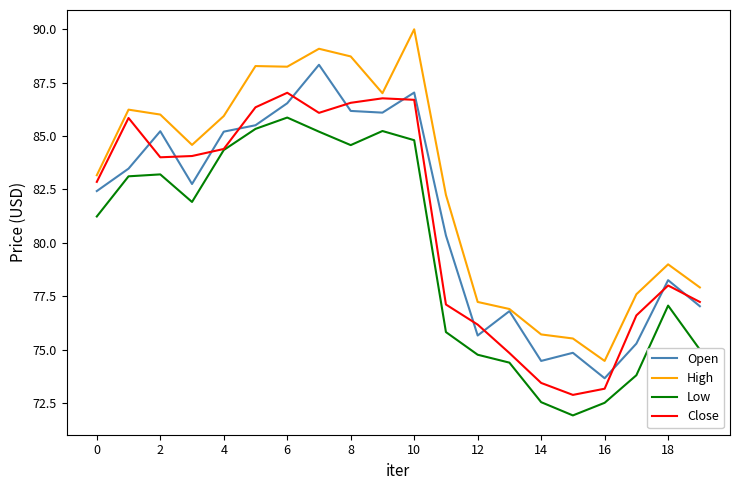

True or false: Low and High intersect in this chart.

False